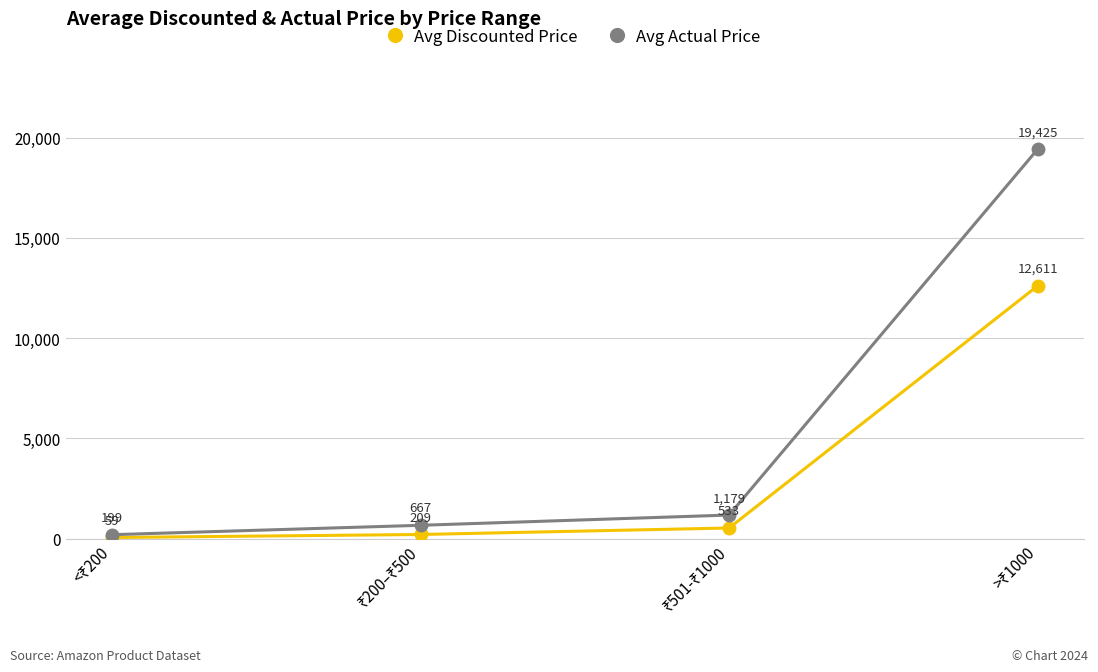

Which series has the largest range (max minus min)?

Avg Actual Price